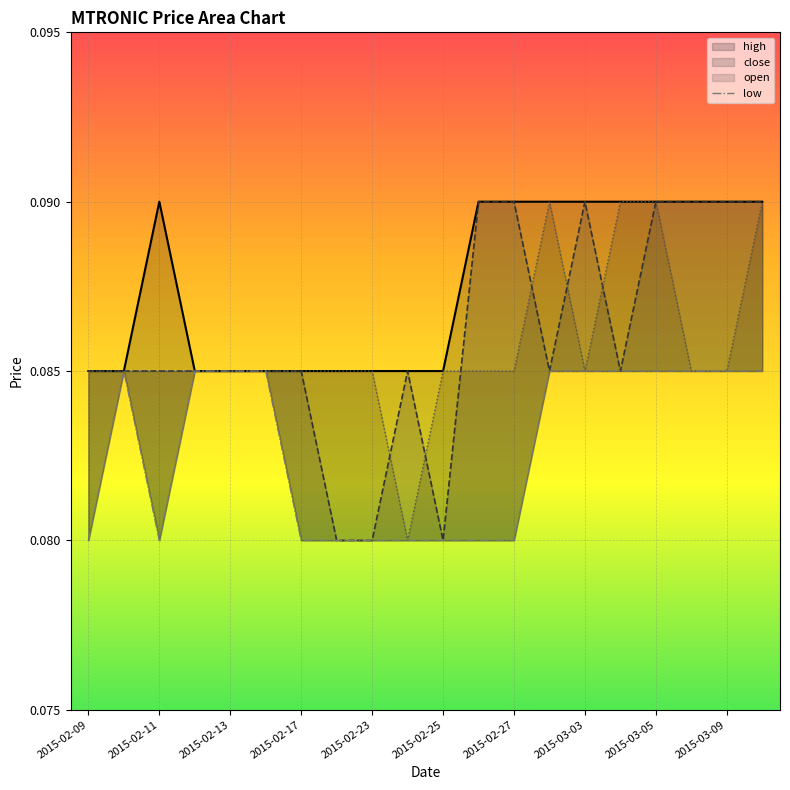

Where is the first local minimum for open?

2015-02-24